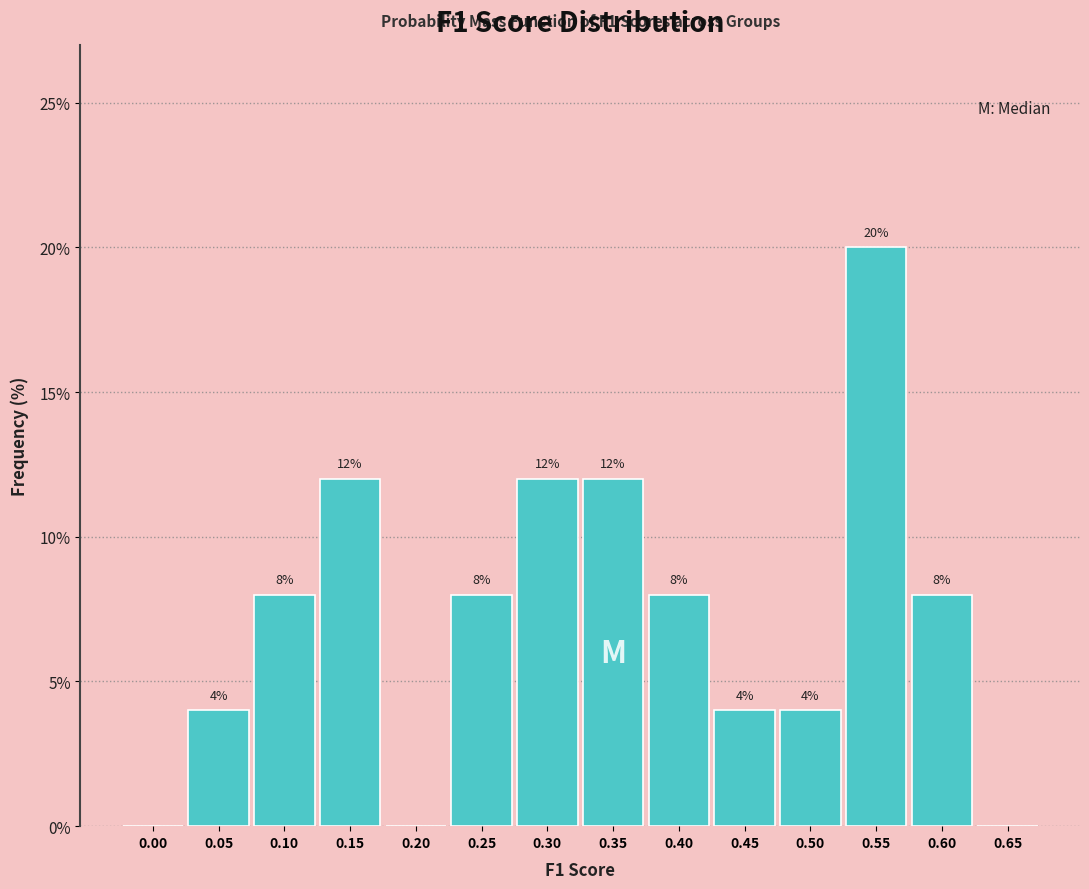

Reading left to right, extract all data points from this chart.

0.00=0	0.05=4	0.10=8	0.15=12	0.20=0	0.25=8	0.30=12	0.35=12	0.40=8	0.45=4	0.50=4	0.55=20	0.60=8	0.65=0